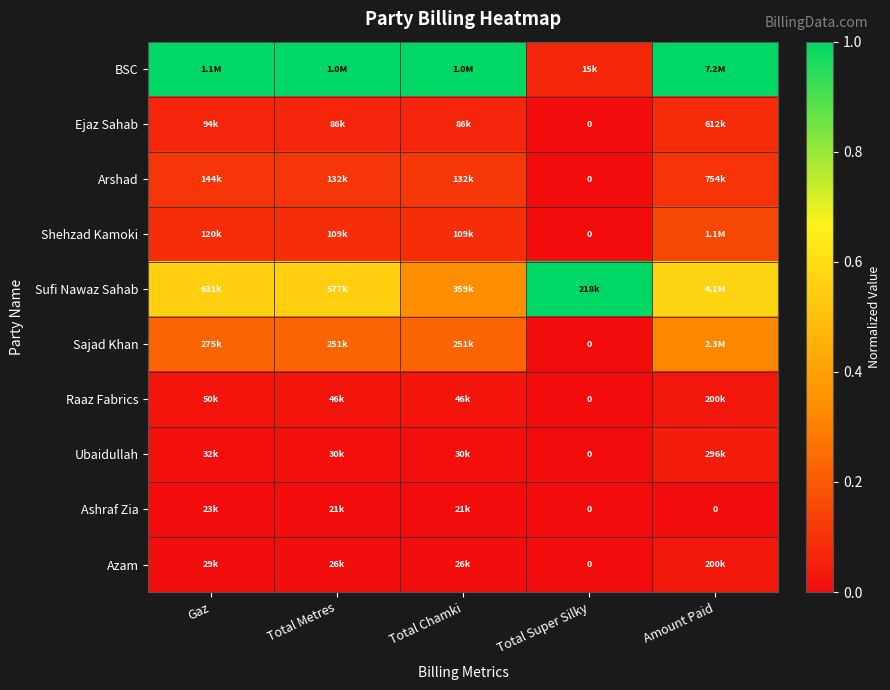

List the series in order of their peak value, highest first.

BSC, Sufi Nawaz Sahab, Sajad Khan, Shehzad Kamoki, Arshad, Ejaz Sahab, Ubaidullah, Raaz Fabrics, Azam, Ashraf Zia